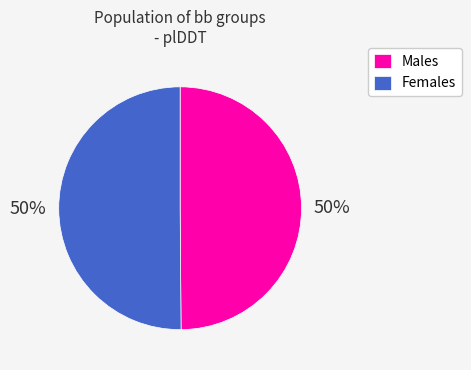

Is it true that Females is 60% of the pie?

False